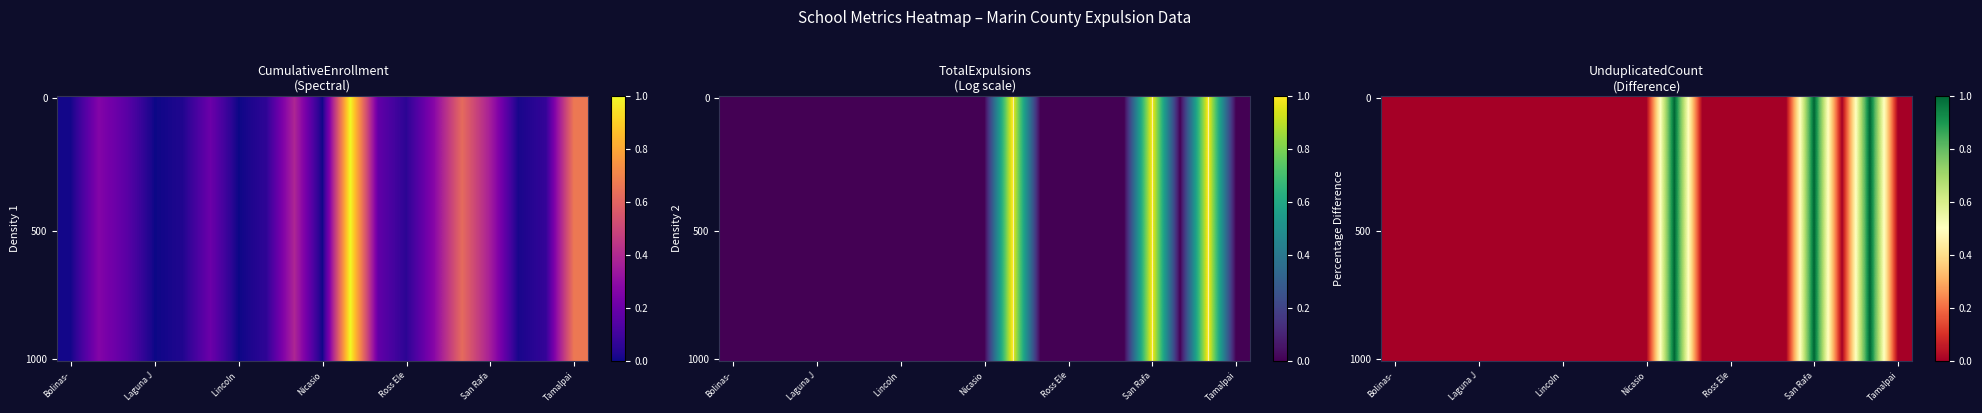

Reading left to right, list all the values displayed in this chart.

CumulativeEnrollment: 0.0	0.3	0.2	0.0	0.0	0.2	0.0	0.1	0.4	0.0	1.0	0.2	0.1	0.3	0.6	0.4	0.0	0.1	0.7
TotalExpulsions: 0.0	0.0	0.0	0.0	0.0	0.0	0.0	0.0	0.0	0.0	1.0	0.0	0.0	0.0	0.0	1.0	0.0	1.0	0.0
UnduplicatedCount: 0.0	0.0	0.0	0.0	0.0	0.0	0.0	0.0	0.0	0.0	1.0	0.0	0.0	0.0	0.0	1.0	0.0	1.0	0.0